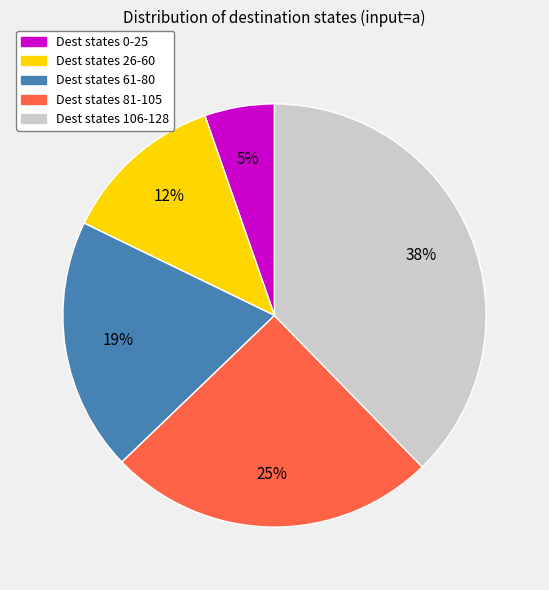

Is there any slice that represents more than half of the pie?

No